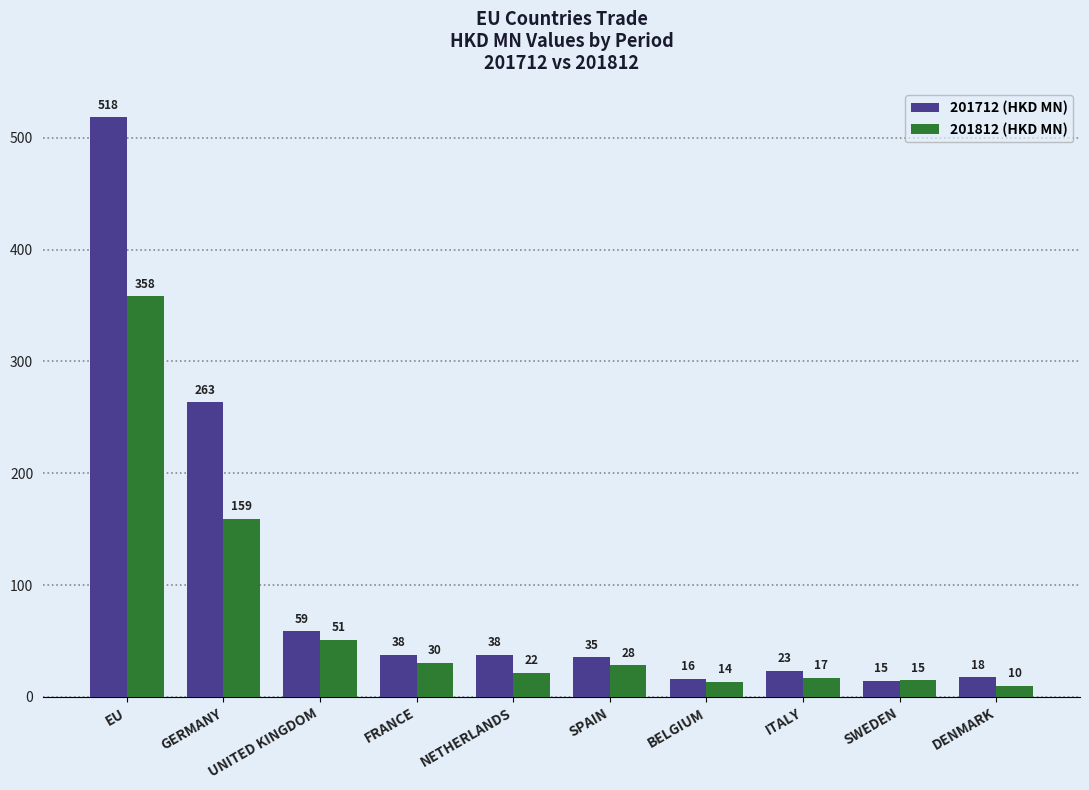

True or false: 201712 (HKD MN) has a value of 92.7 at UNITED KINGDOM.

False